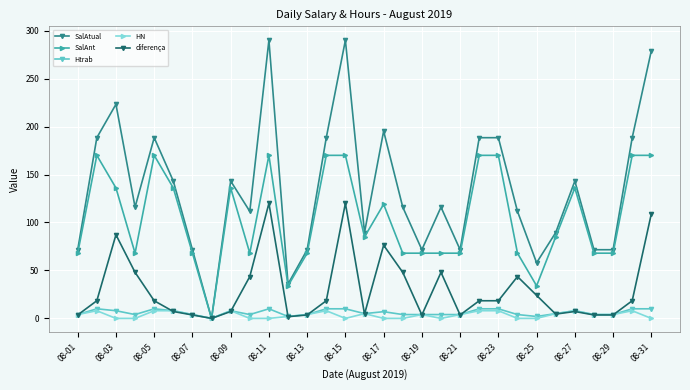

What is the value of the SalAtual point at the 6th from the left?

143.2